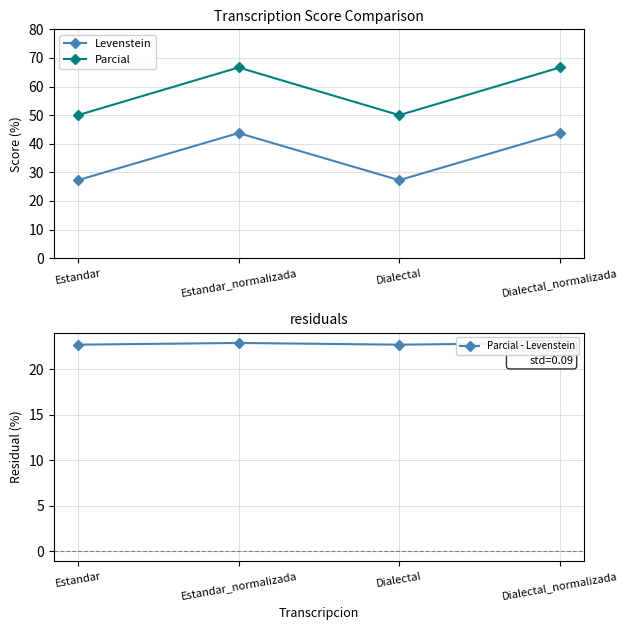

The Parcial series shows 66.7 at Dialectal_normalizada. True or false?

True